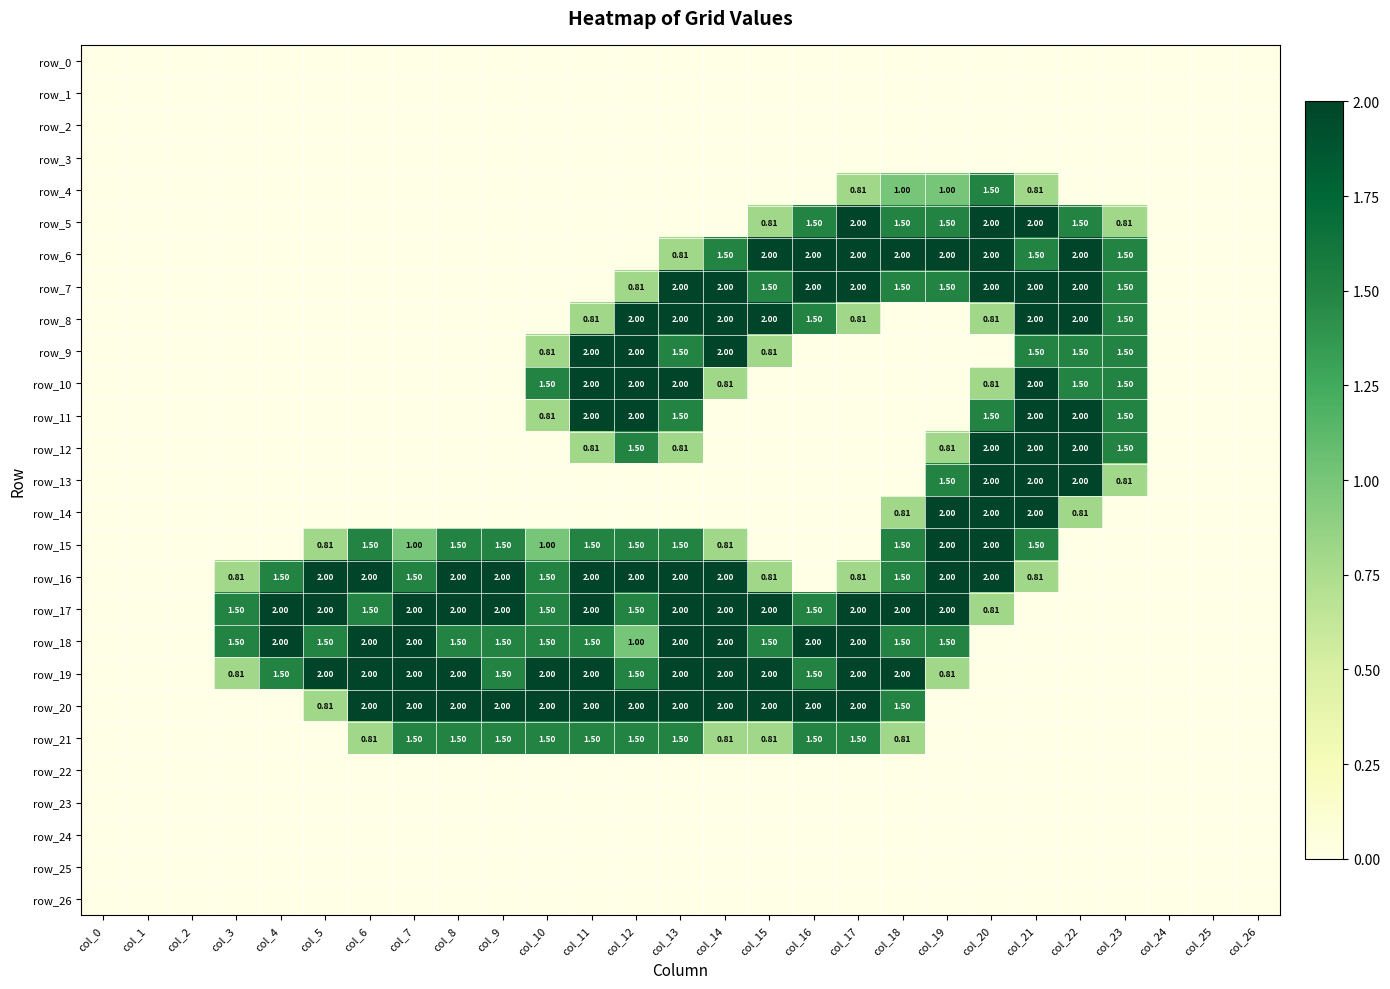

Rank the series by their maximum value, from lowest to highest.

row_0, row_1, row_2, row_3, row_22, row_23, row_24, row_25, row_26, row_4, row_21, row_5, row_6, row_7, row_8, row_9, row_10, row_11, row_12, row_13, row_14, row_15, row_16, row_17, row_18, row_19, row_20